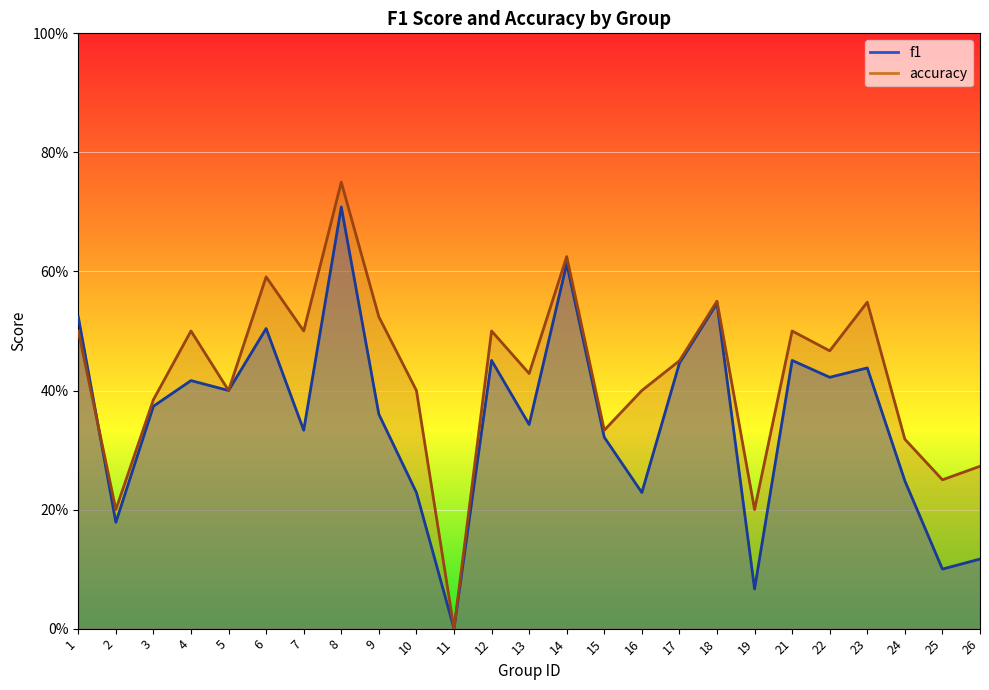

Rank the categories by accuracy value from highest to lowest.

8, 14, 6, 18, 23, 9, 1, 4, 7, 12, 21, 22, 17, 13, 5, 10, 16, 3, 15, 24, 26, 25, 2, 19, 11